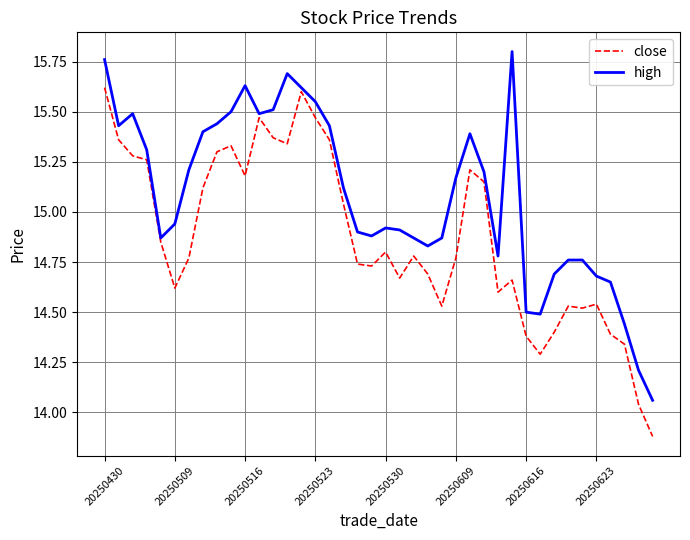

Does the chart display data point markers on the line(s)?

No